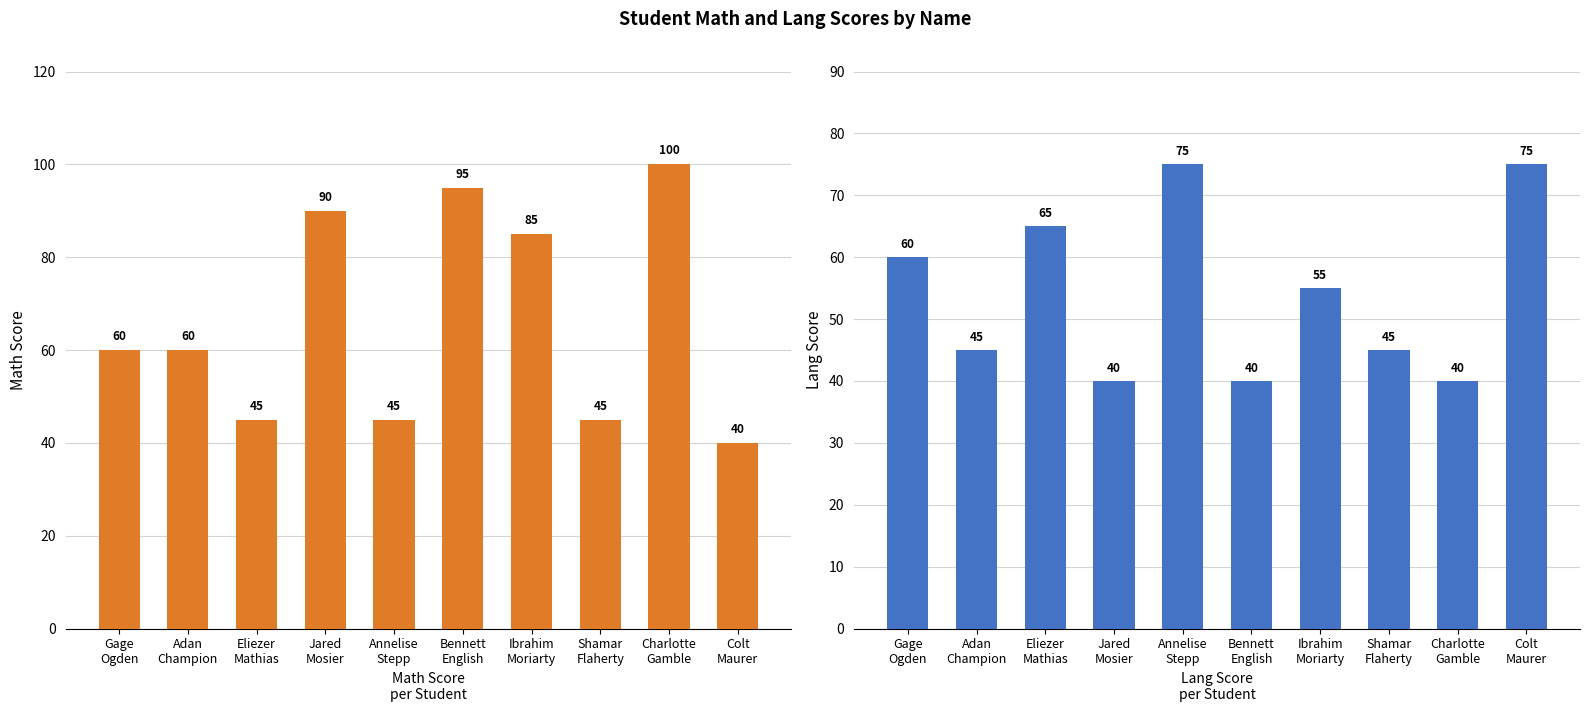

What is the difference between the highest and lowest values at Annelise
Stepp?

30